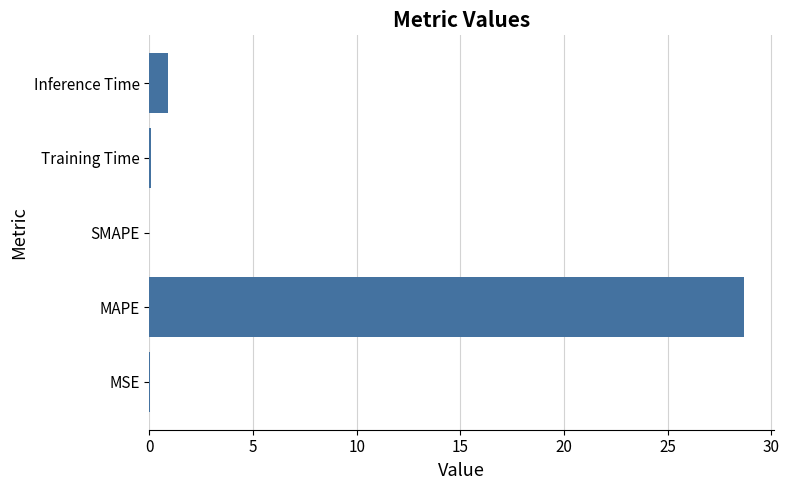

True or false: the data shows 0.0 at SMAPE.

True